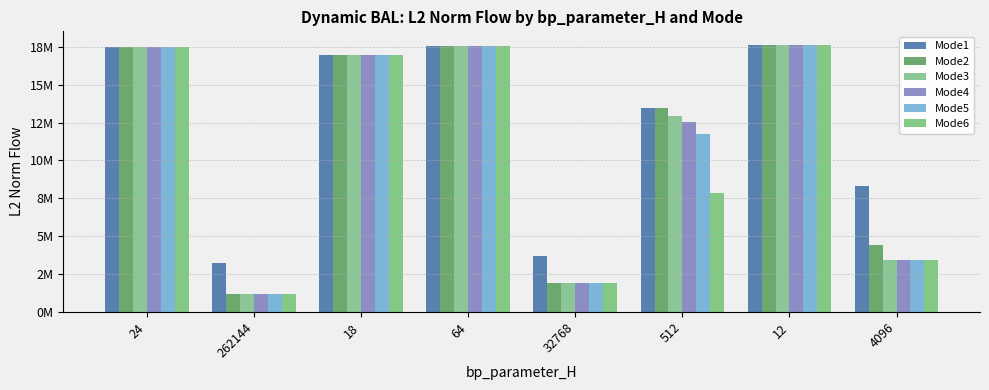

Are the bars grouped side by side (vs. stacked)?

Yes